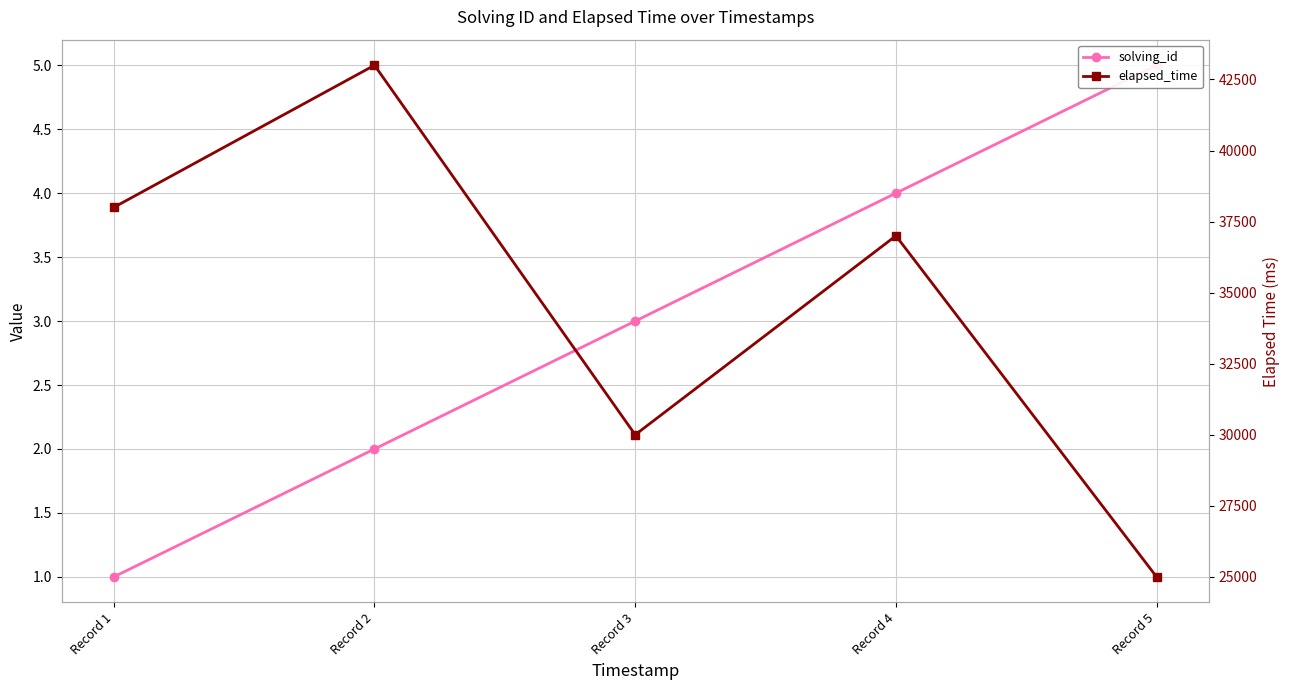

What is the value of the solving_id point at the 5th from the left?

5